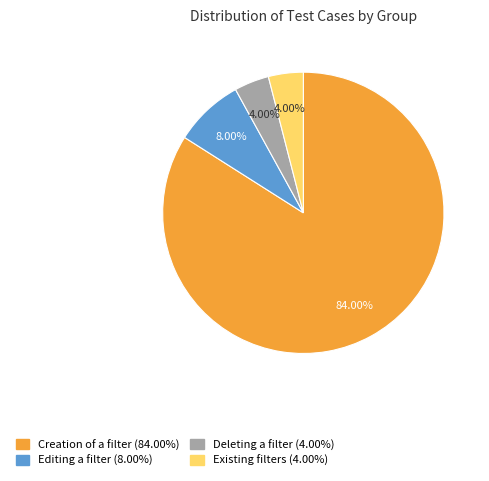

Which slice represents more than half of the pie?

Creation of a filter